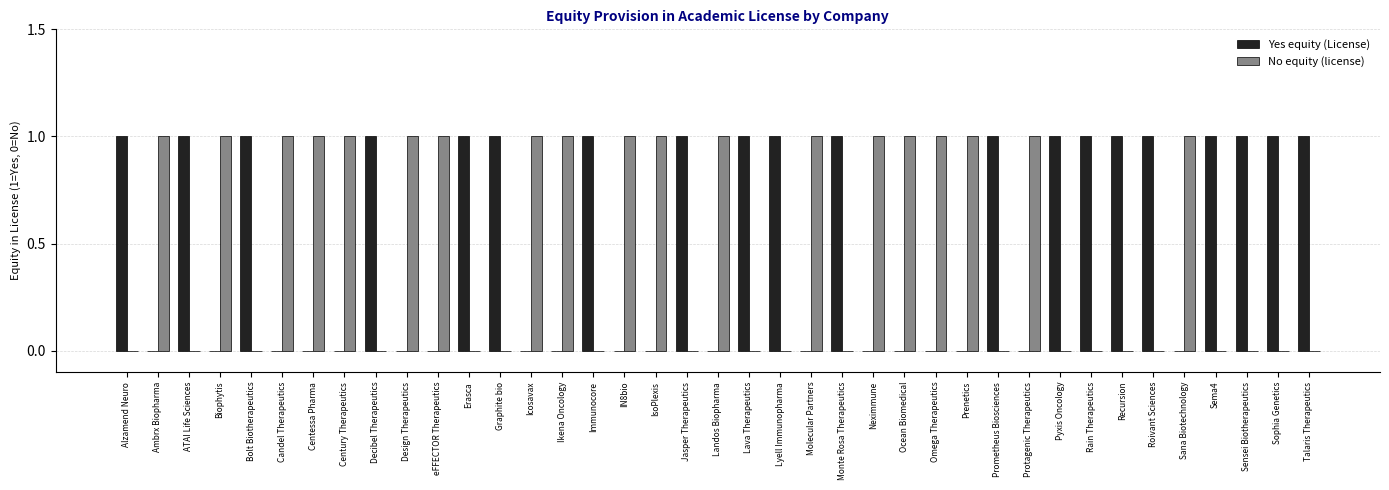

Reading right to left, extract all data points from this chart.

Yes equity (License): 1	1	1	1	0	1	1	1	1	0	1	0	0	0	0	1	0	1	1	0	1	0	0	1	0	0	1	1	0	0	1	0	0	0	1	0	1	0	1
No equity (license): 0	0	0	0	1	0	0	0	0	1	0	1	1	1	1	0	1	0	0	1	0	1	1	0	1	1	0	0	1	1	0	1	1	1	0	1	0	1	0